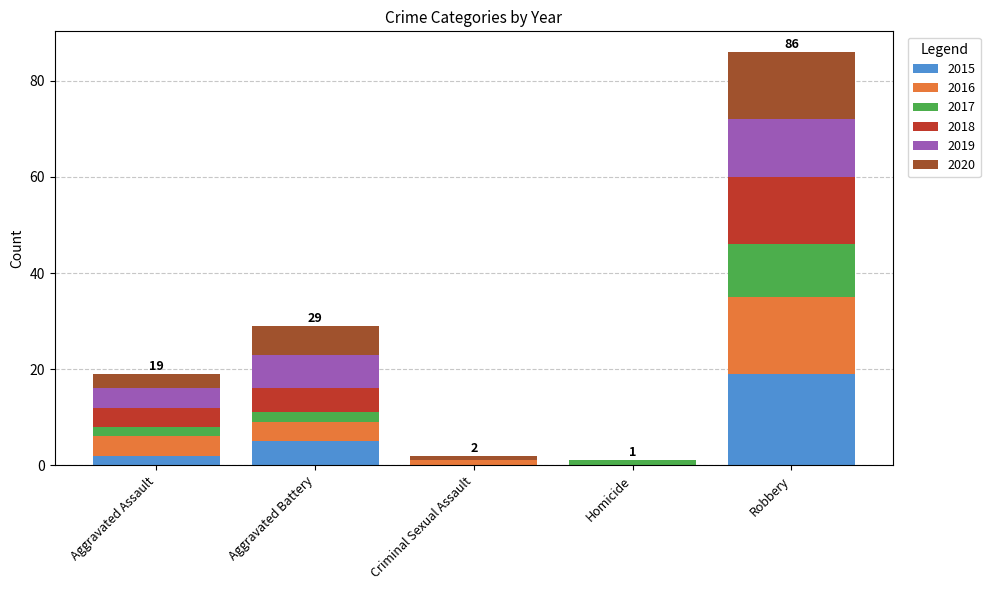

At which category is the sum across all series the highest?

Robbery